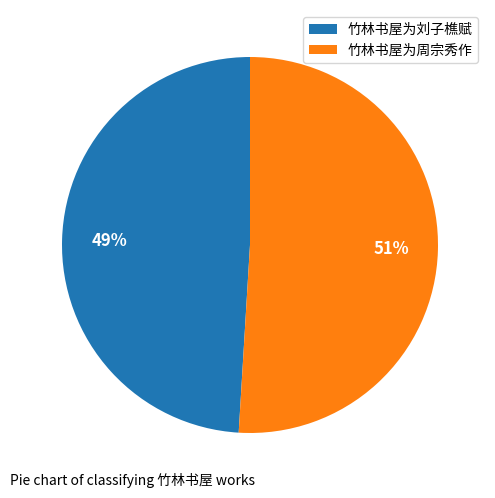

Is there any slice that represents more than half of the pie?

Yes